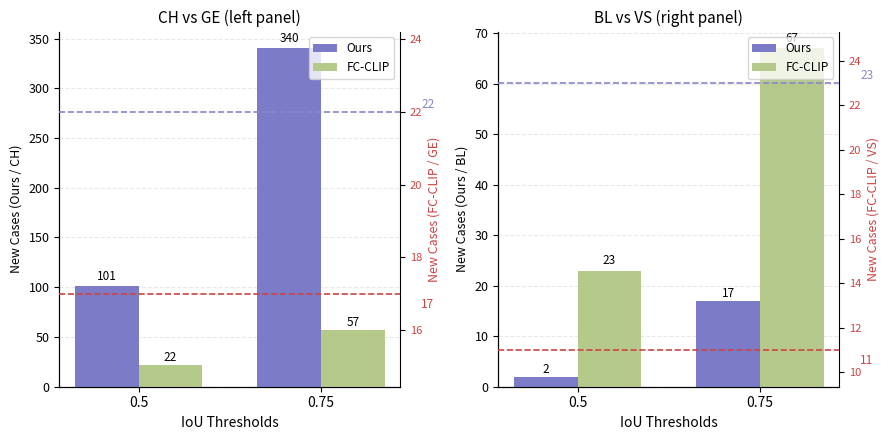

Is the value of FC-CLIP at 0.75 greater than the value of Ours at 0.75?

Yes